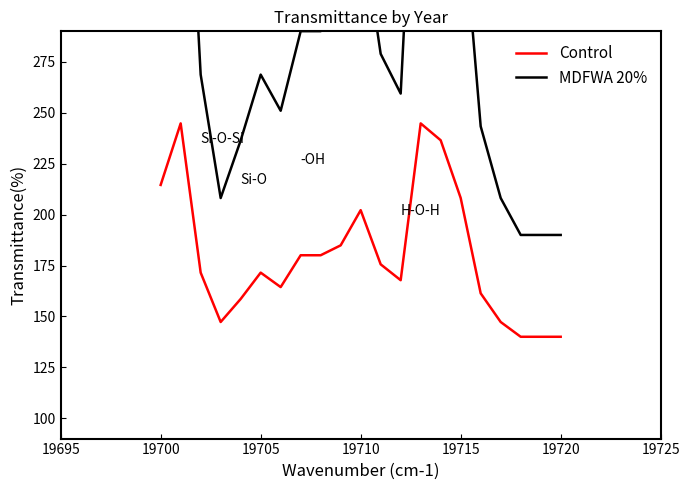

What is the minimum value for Control?

140.0